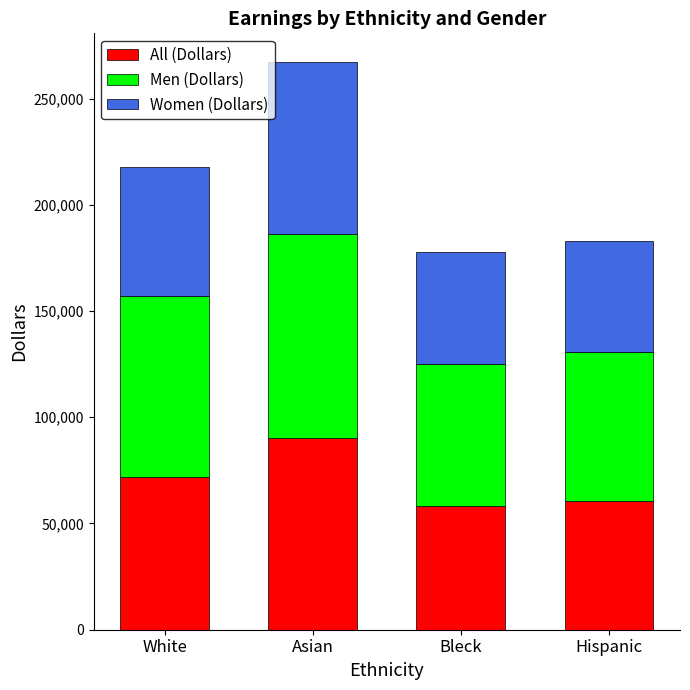

What are all the series names shown in the legend?

All (Dollars), Men (Dollars), Women (Dollars)